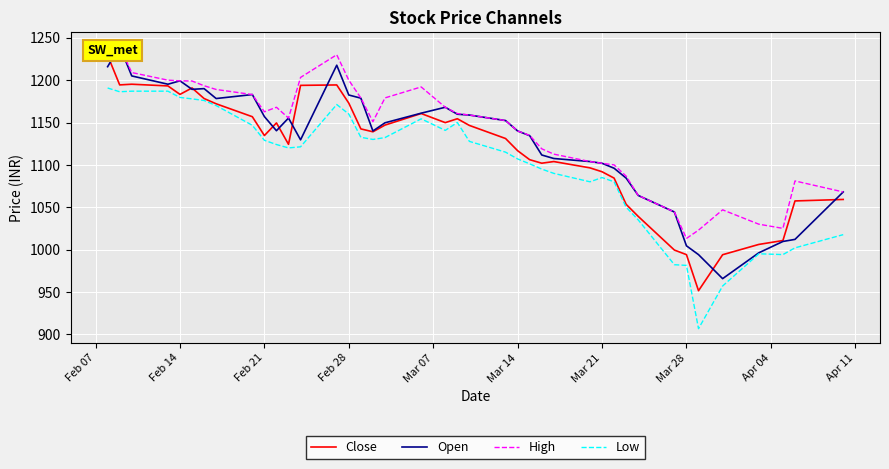

What is the lowest value of the Low series?

906.6